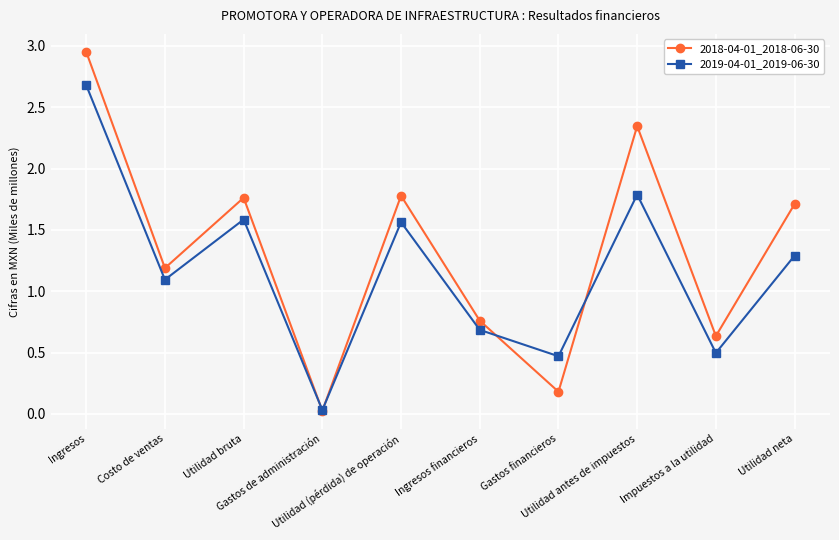

Is it true that 2018-04-01_2018-06-30 equals 1.8 at Utilidad bruta?

True